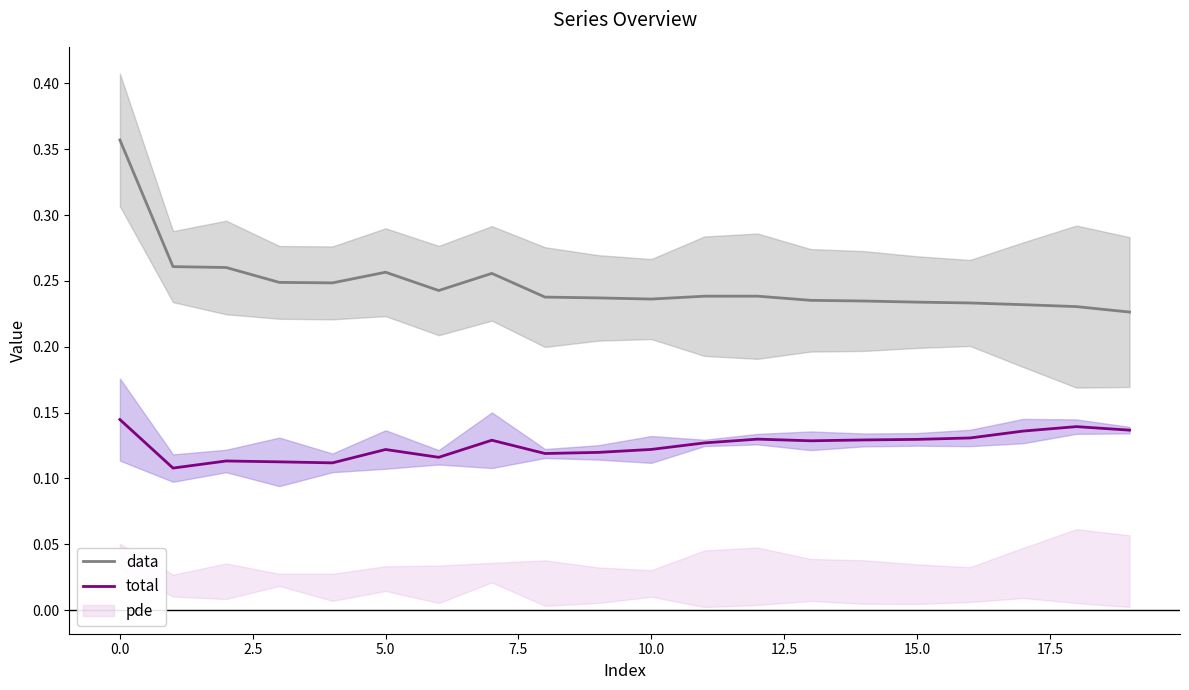

Rank the series by their maximum value, from lowest to highest.

total, data